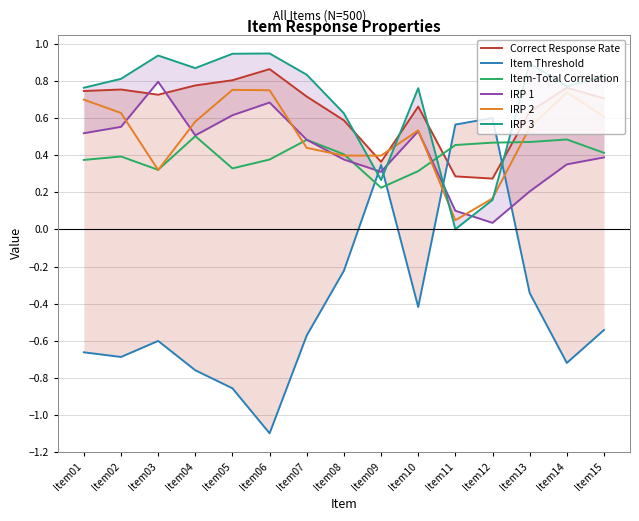

What are all the series names shown in the legend?

Correct Response Rate, Item Threshold, Item-Total Correlation, IRP 1, IRP 2, IRP 3